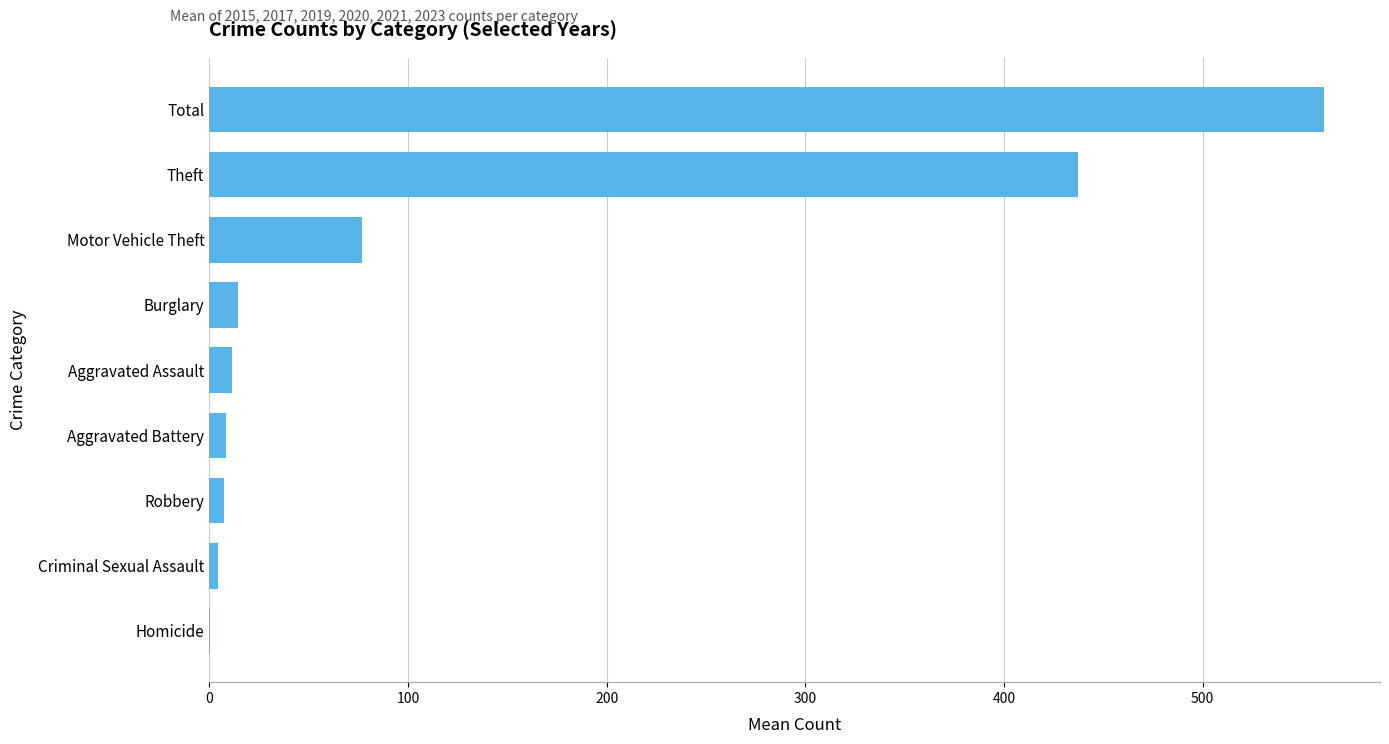

Is it true that the value at Total is 561.2?

True